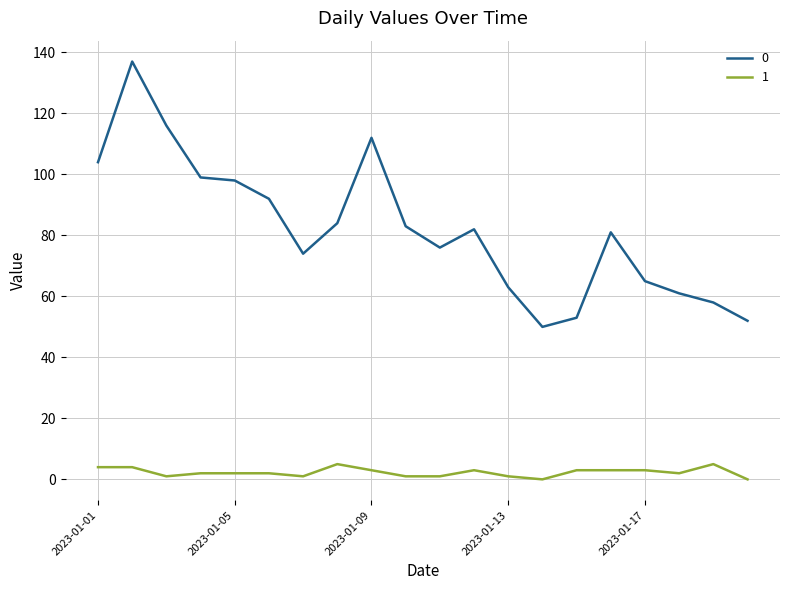

True or false: 1 and 0 cross at least once.

False